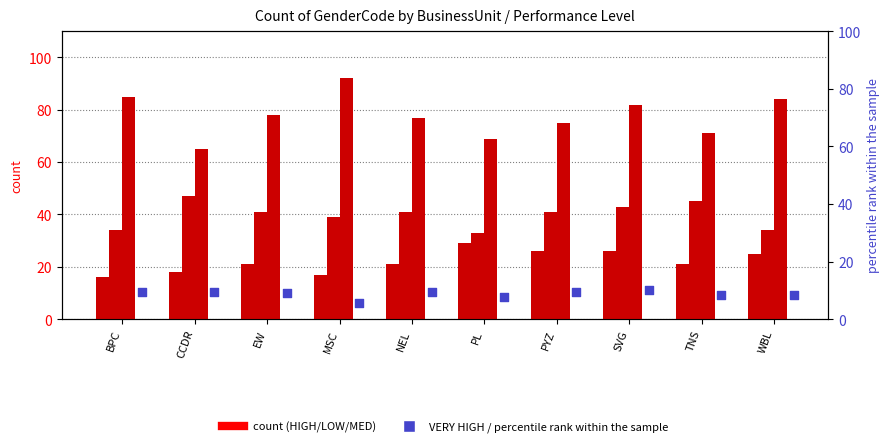

Which series has the largest total across all categories?

MED